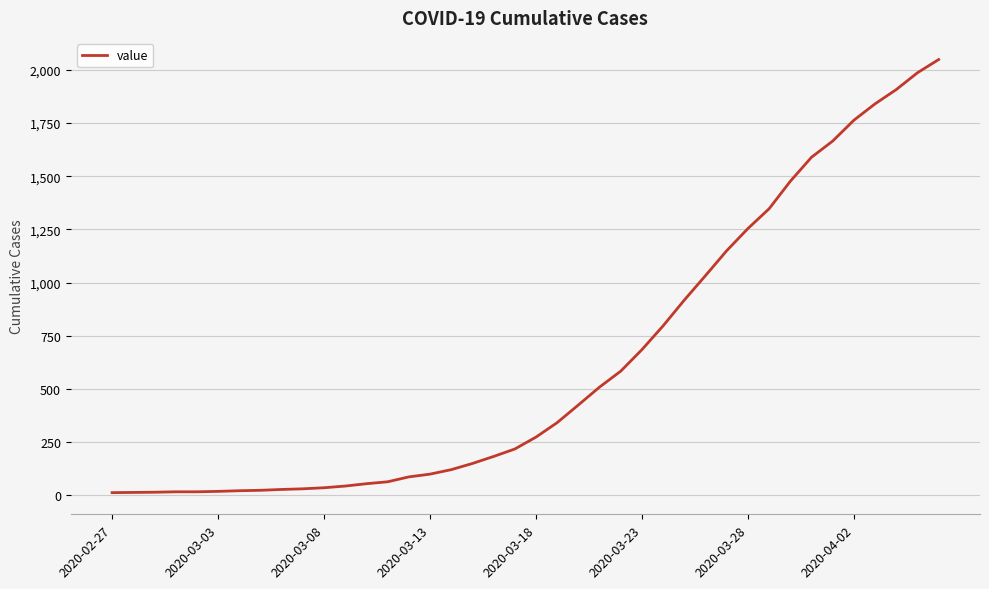

What is the maximum value shown in the chart?

2048